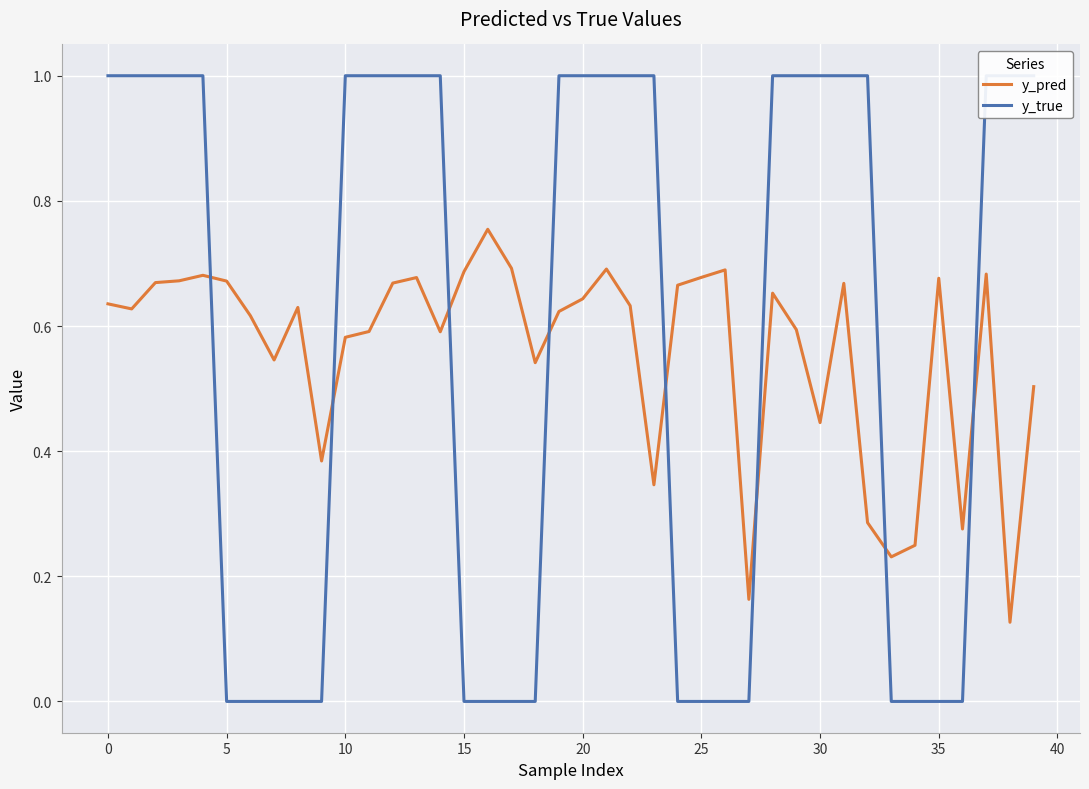

The value of y_pred at 0 is 0.9. True or false?

False